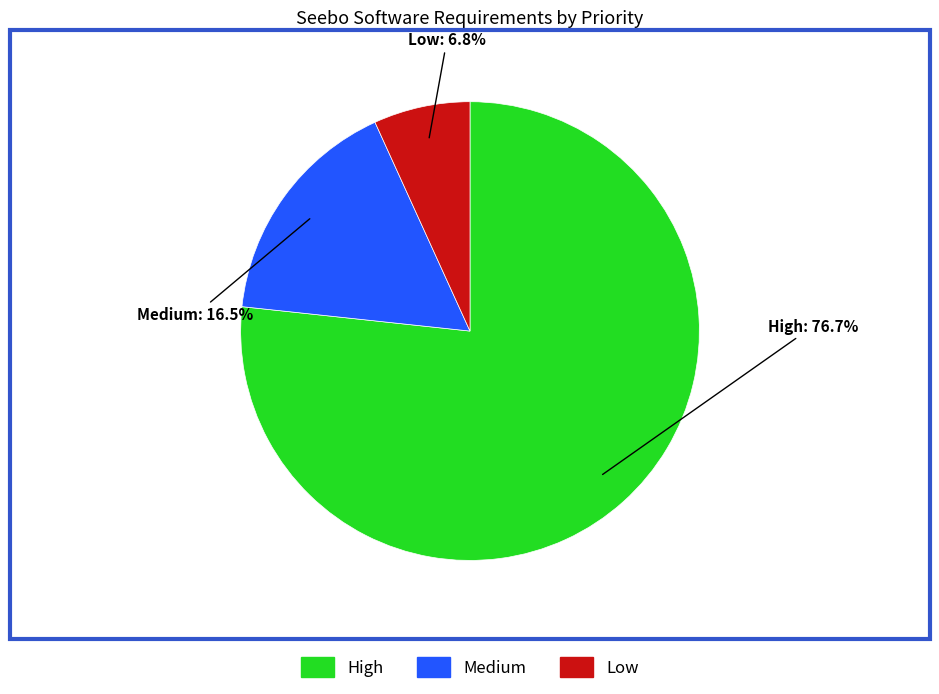

Rank the categories by value from highest to lowest.

High, Medium, Low